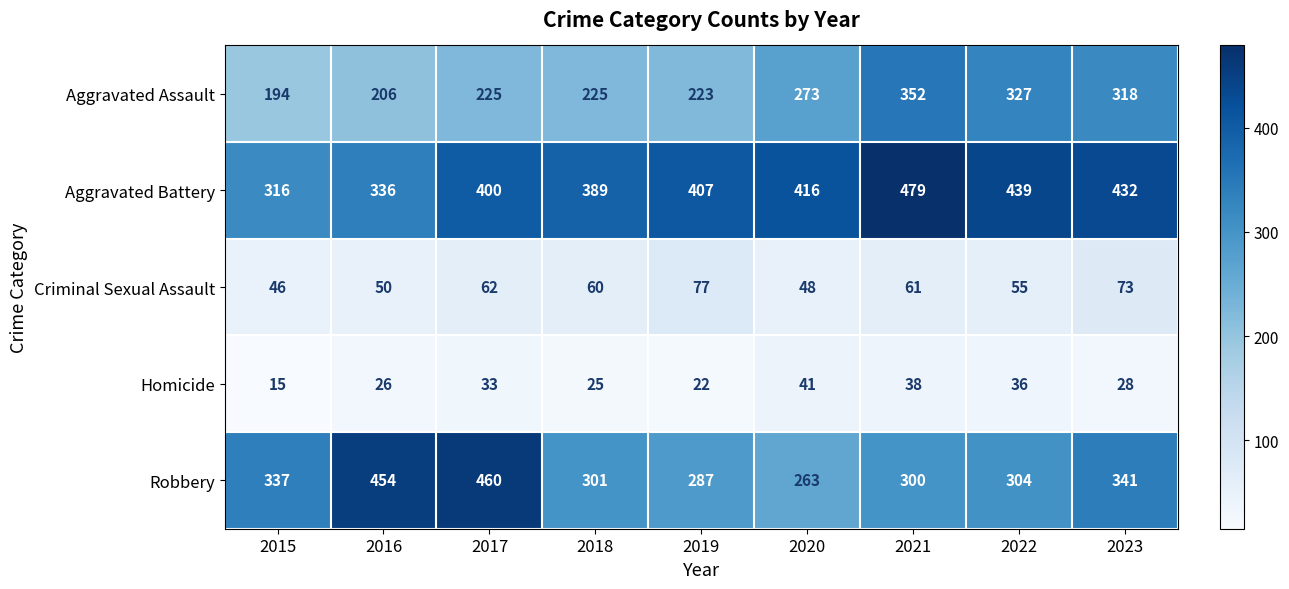

What is the total value across all series at 2017?

1180